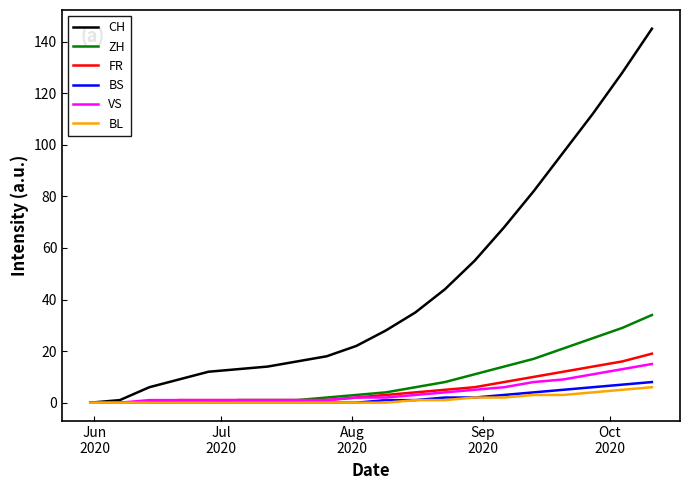

Which series has the largest range (max minus min)?

CH